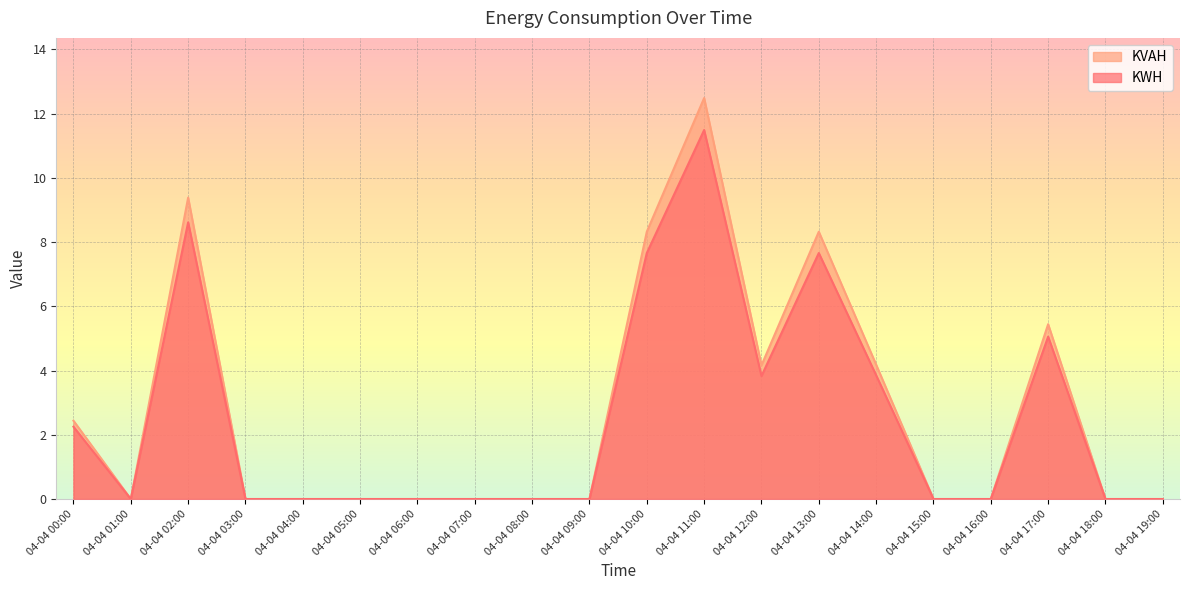

Which series has the largest range (max minus min)?

KVAH